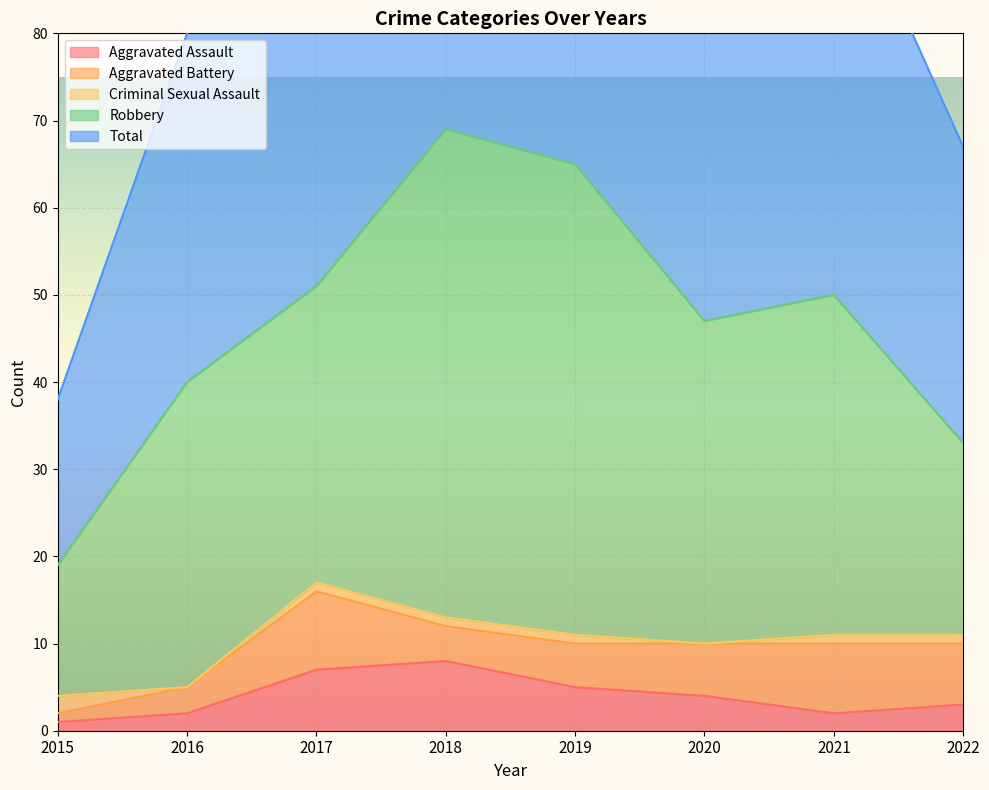

Between which two adjacent categories do Aggravated Assault and Criminal Sexual Assault first intersect?

2015 and 2016